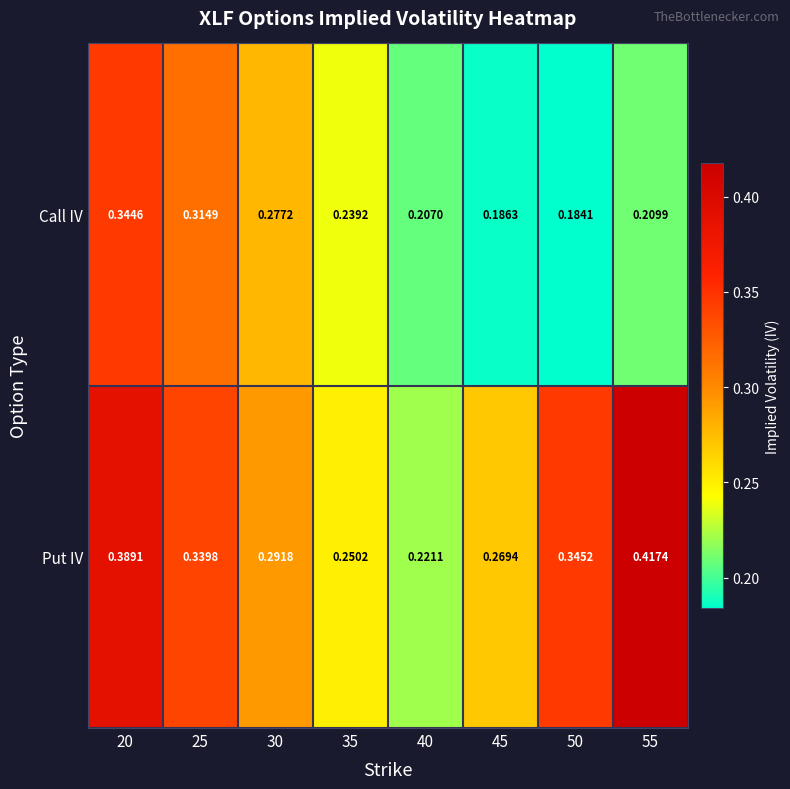

At 50, list the series in order from largest to smallest.

Put IV, Call IV